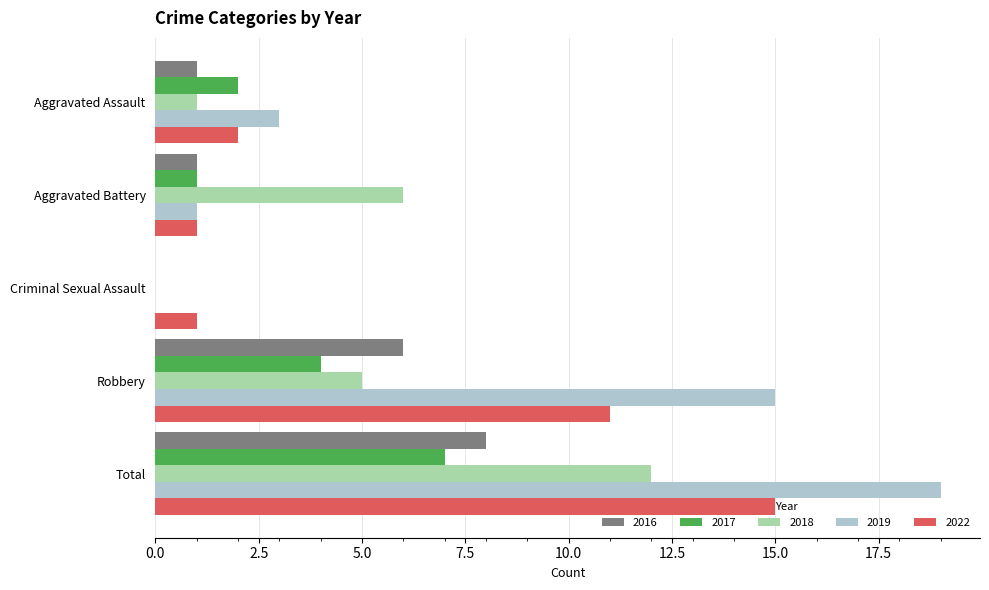

Is it true that 2019 equals 1 at Aggravated Battery?

True